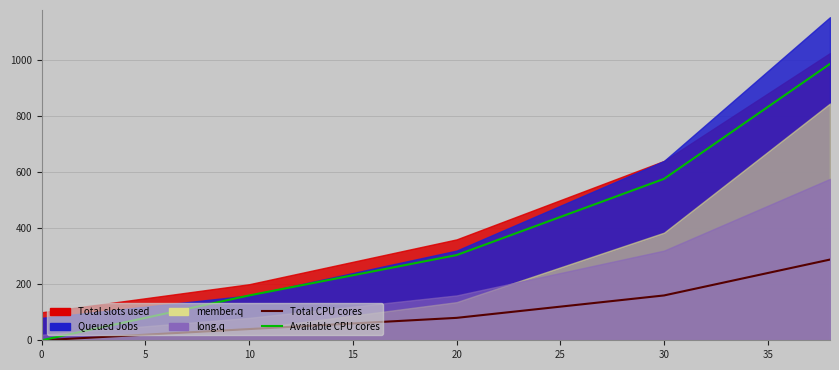

What is the sum of all Available CPU cores values?

14262.8